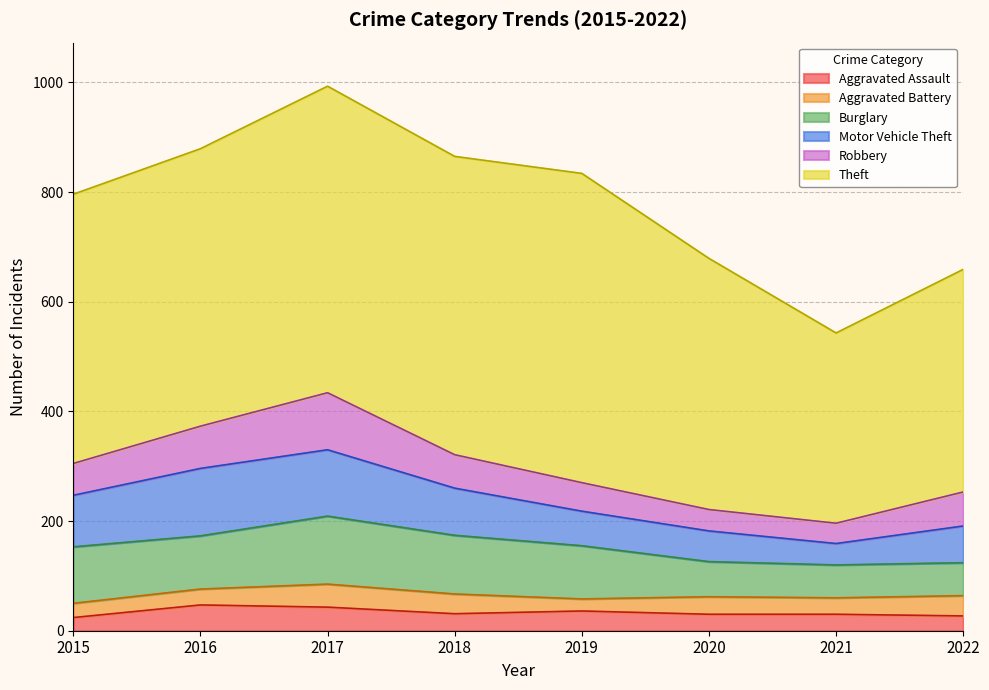

How many data points in Theft are above 506?

3